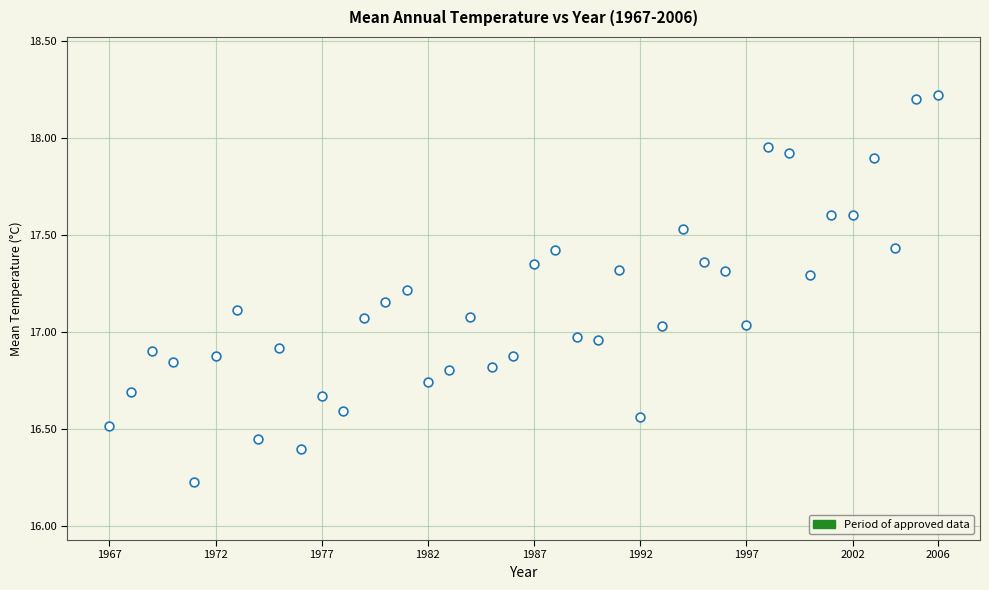

What is the range of X values (max minus min)?

39.0